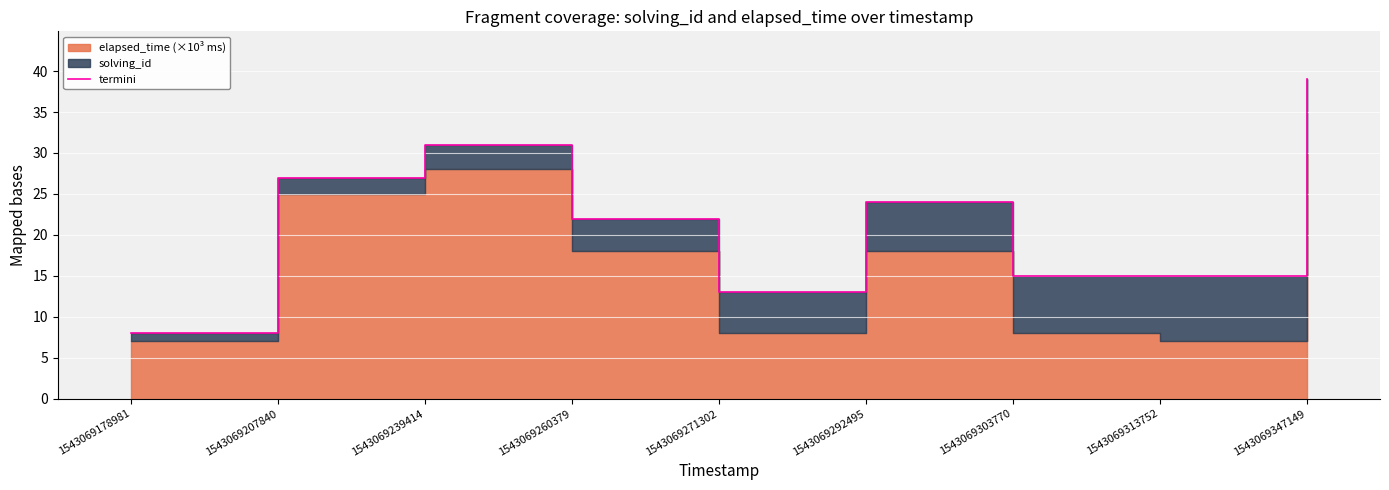

Reading left to right, transcribe all the data shown in this chart.

8	27	31	22	13	24	15	15	39